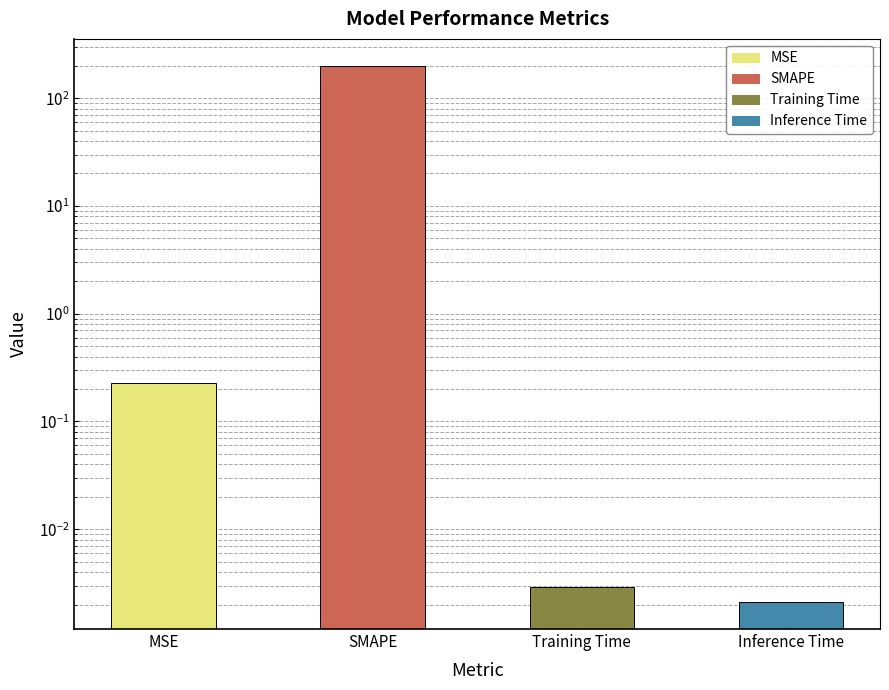

Reading left to right, extract all data points from this chart.

MSE=0.2	SMAPE=200.0	Training Time=0.0	Inference Time=0.0